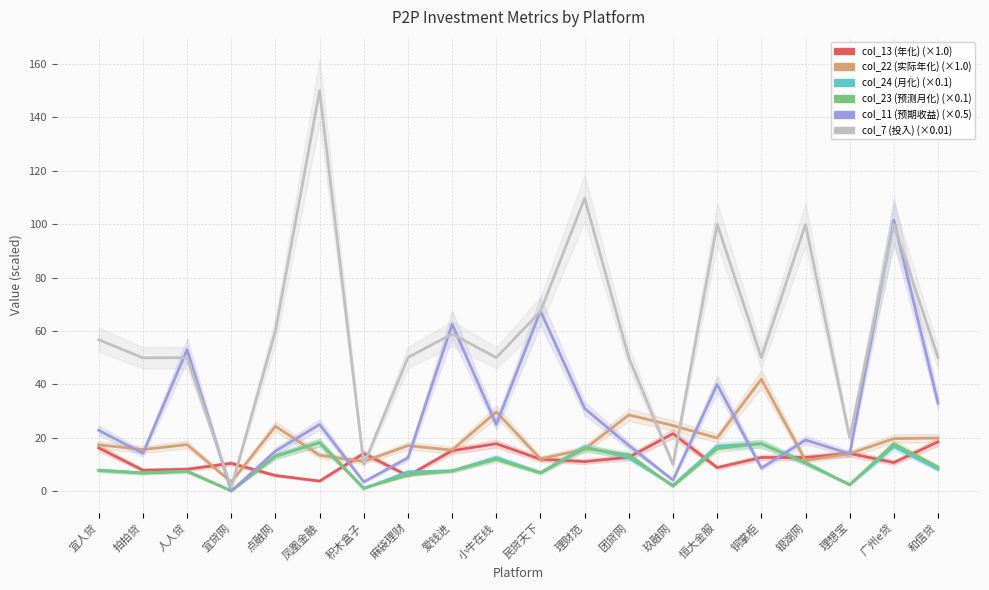

Where does the col_23 (预测月化) series first go above 9?

点融网